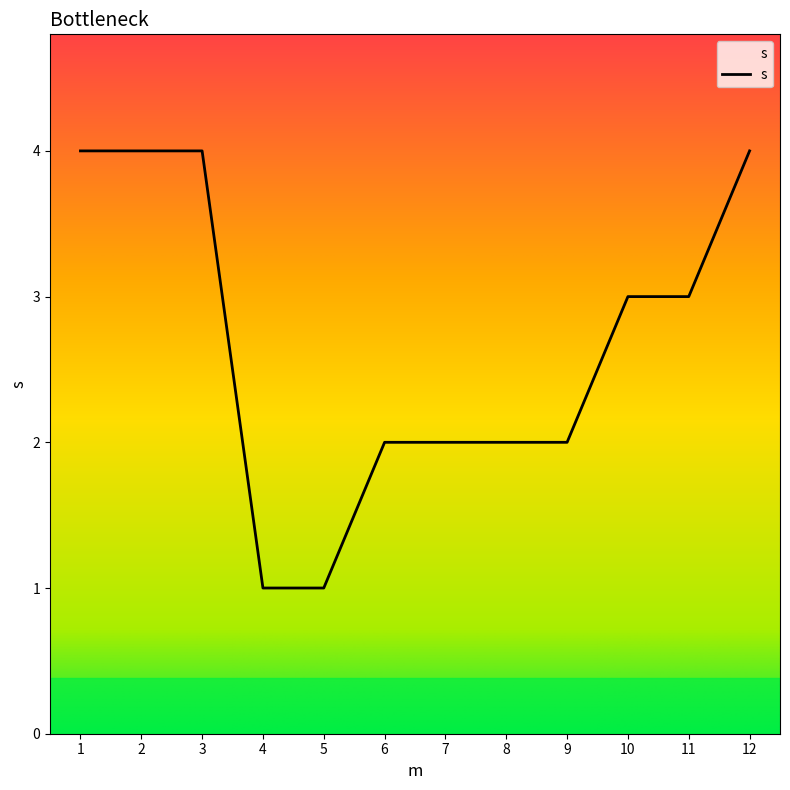

What is the change in value from 8 to 10?

+1